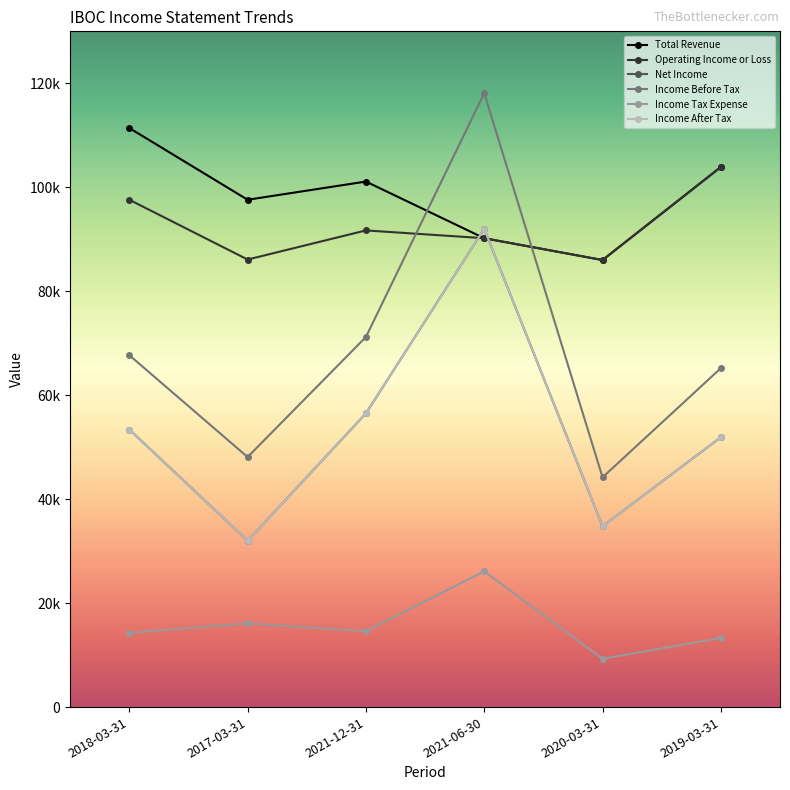

At which category does Operating Income or Loss reach its first local peak?

2021-12-31